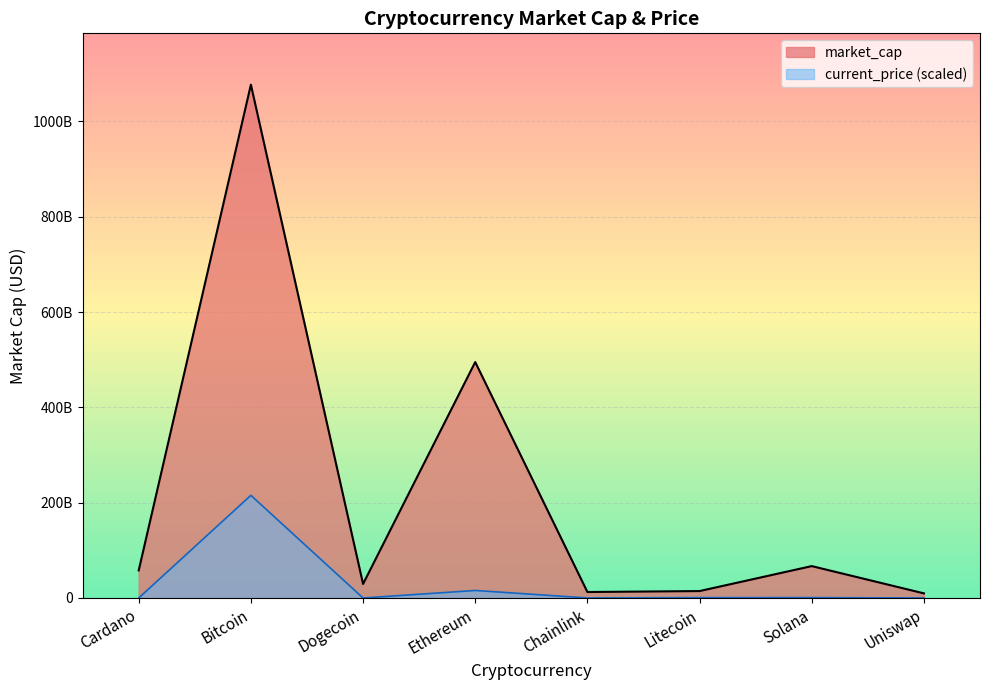

Reading left to right, list all the values displayed in this chart.

market_cap: 57916797073.0	1077132829662.0	29426385159.0	495078633973.0	12566867029.0	14551272655.0	66922695969.0	9713252379.0
current_price: 6834862.7	215426565932.4	840393.6	15785625275.9	101616660.9	795940534.8	831889647.1	81036549.4